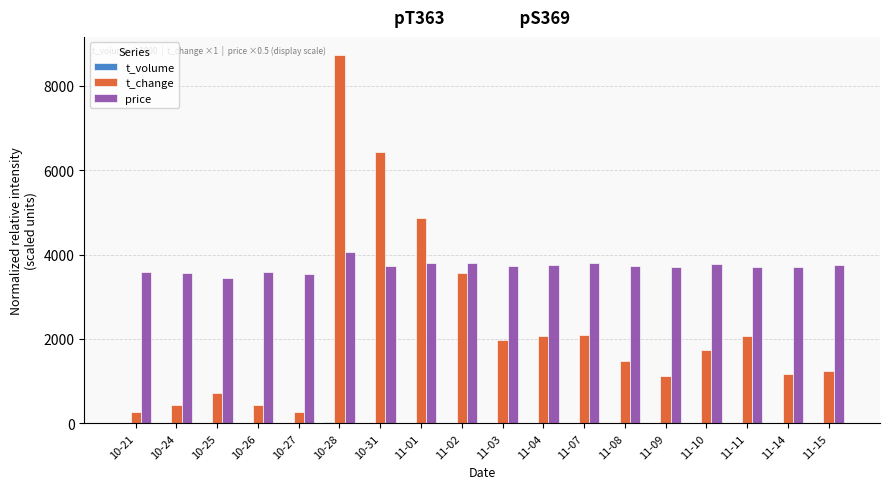

How many series are shown in this chart?

3